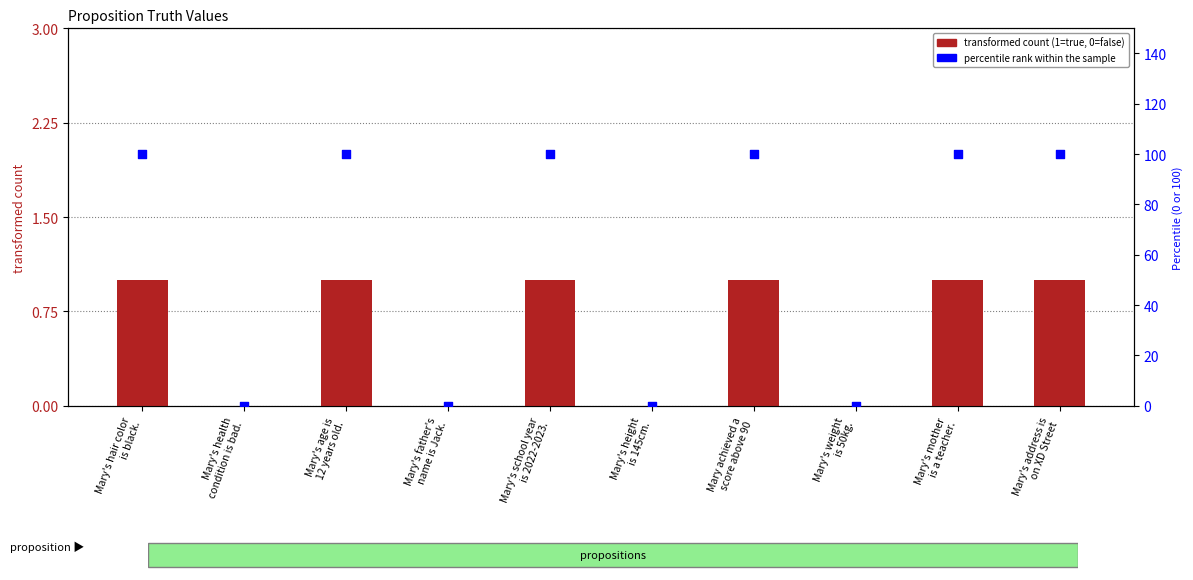

Which series contains the highest Y value?

percentile (100=true)